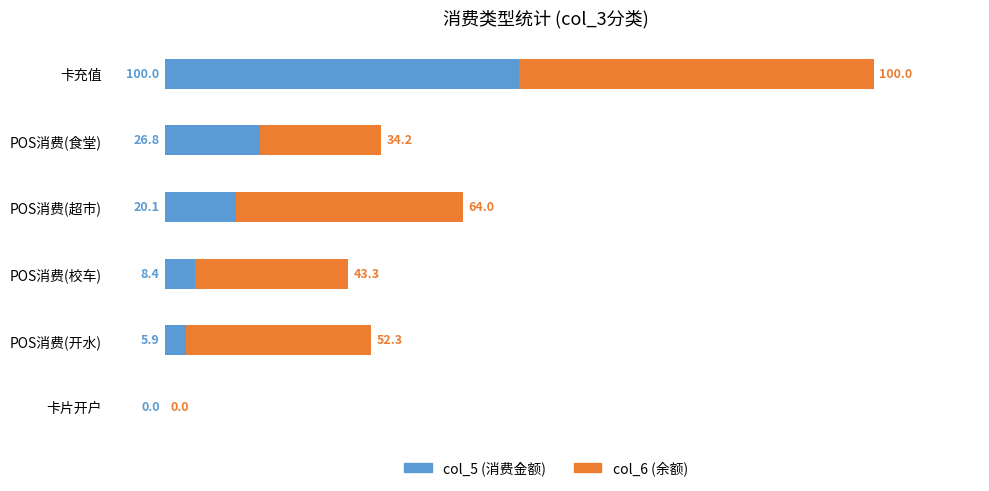

True or false: col_5 (消费金额) has a value of -65.7 at 卡片开户.

False